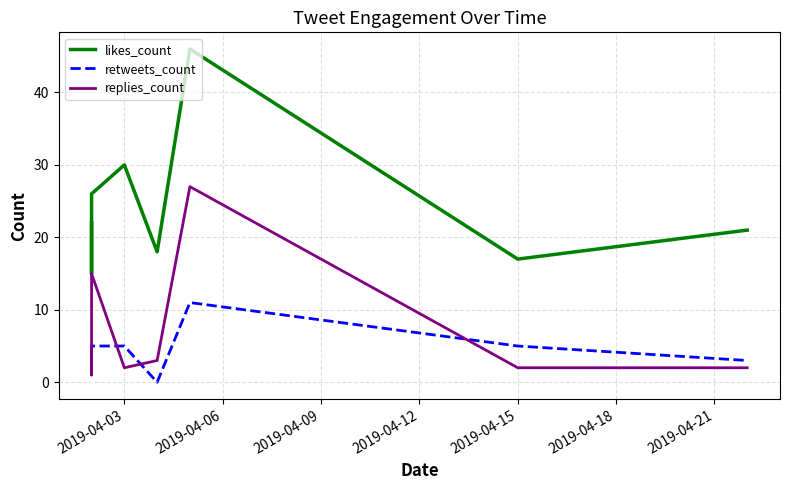

True or false: replies_count and retweets_count cross at least once.

True